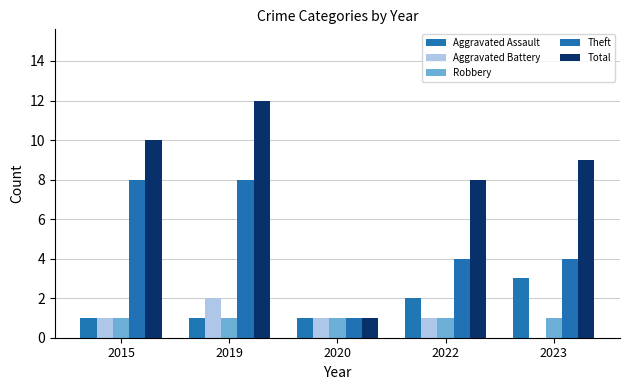

Count the number of data series in this chart.

5